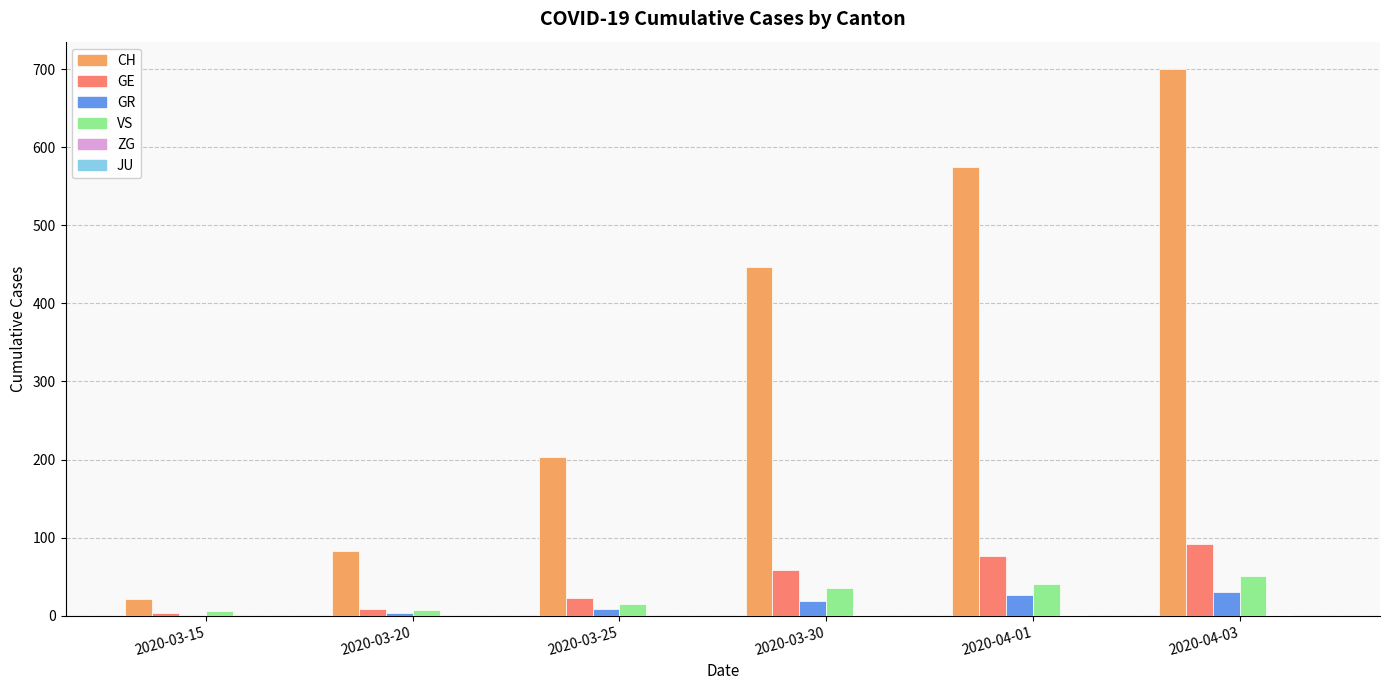

True or false: CH has a value of 446 at 2020-03-30.

True